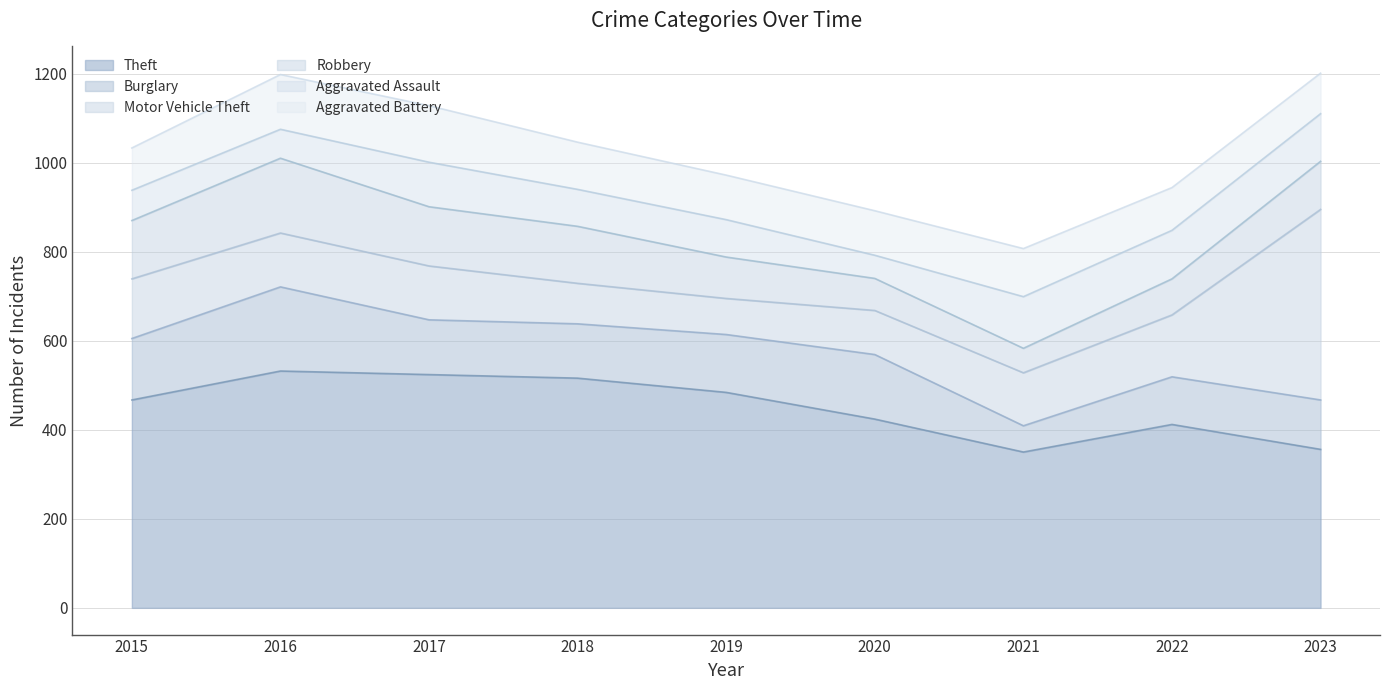

What is the value of the Aggravated Assault point at the 3rd from the left?

100